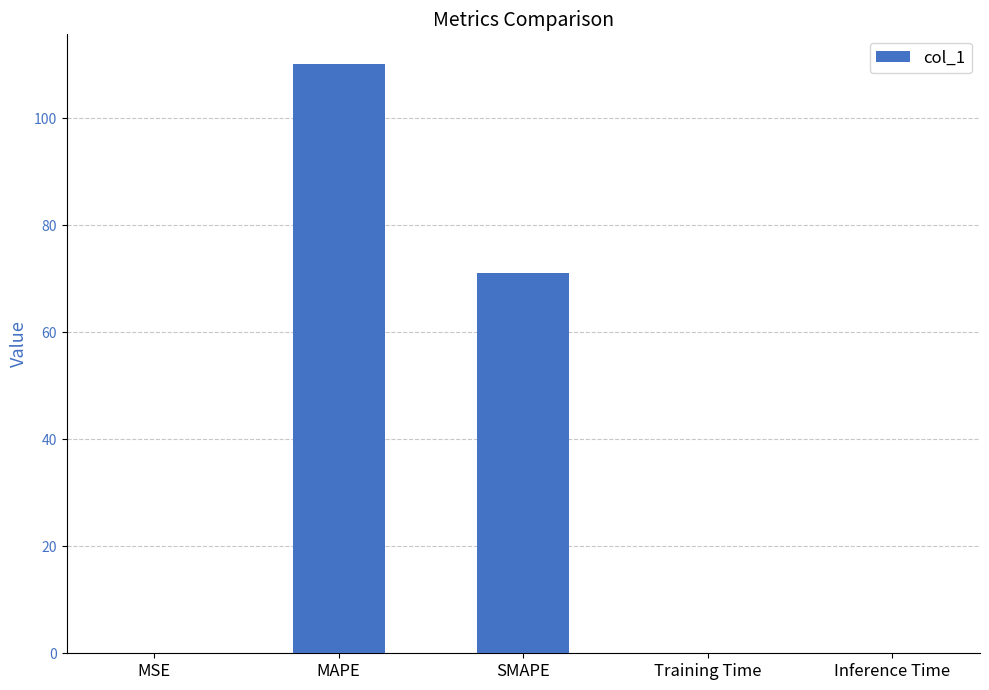

How many categories are shown in the chart?

5